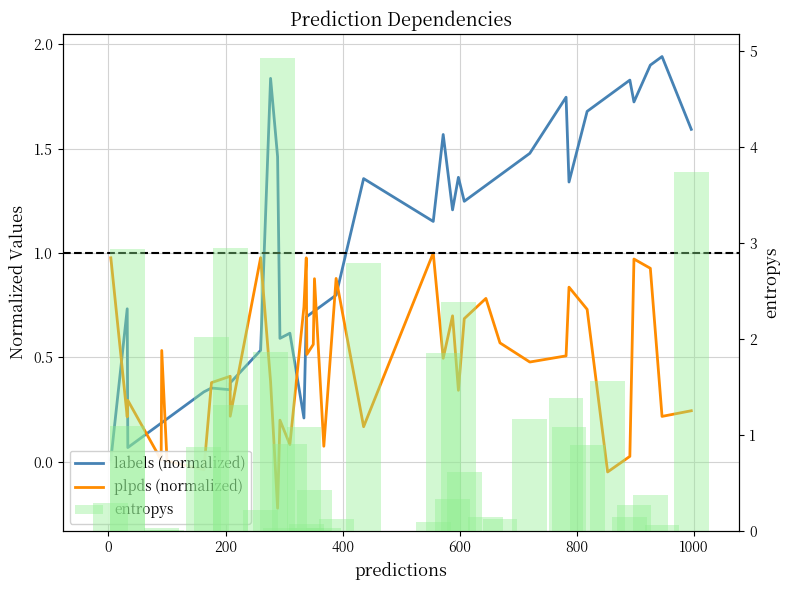

What is the average value of the plpds (normalized) series?

0.5